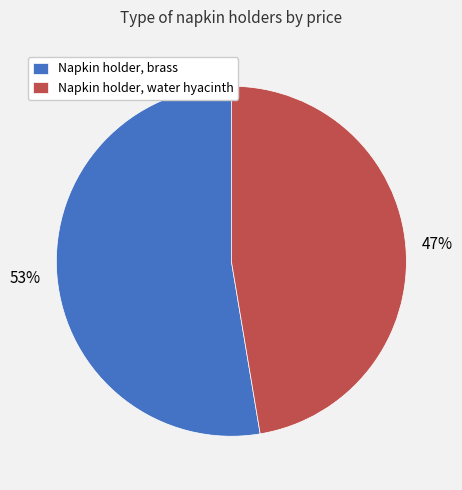

Is there a majority slice in this chart?

Yes